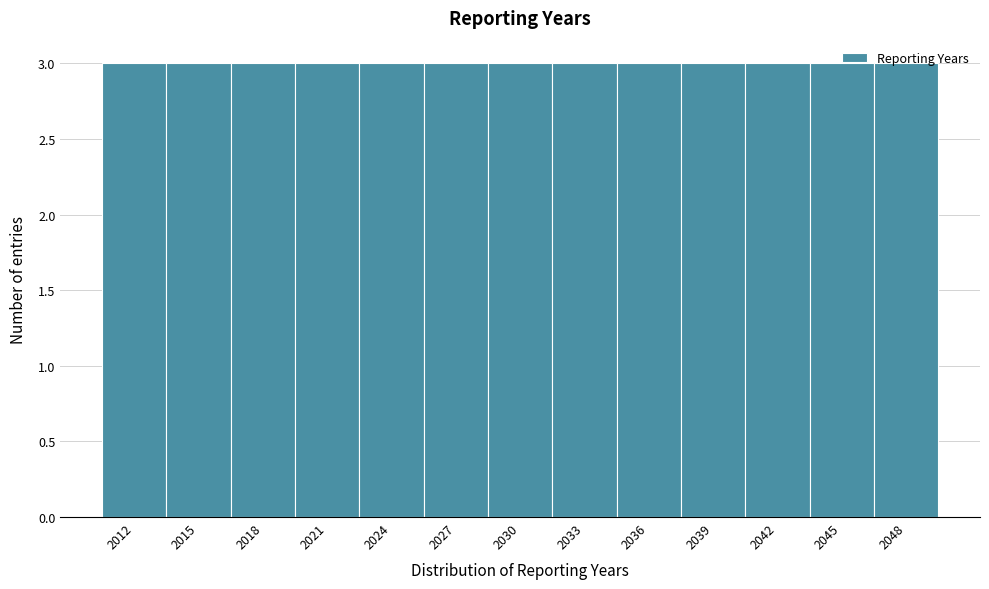

How tall is the bar that spans 2046.5 to 2049.5 on the x-axis? The values are not printed on the chart, so give them approximately, as read against the axis.

3